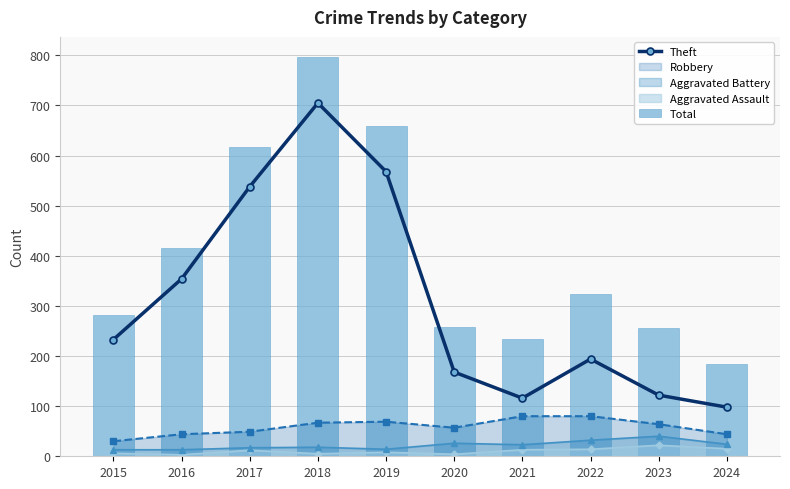

What is the minimum value for Theft?

98